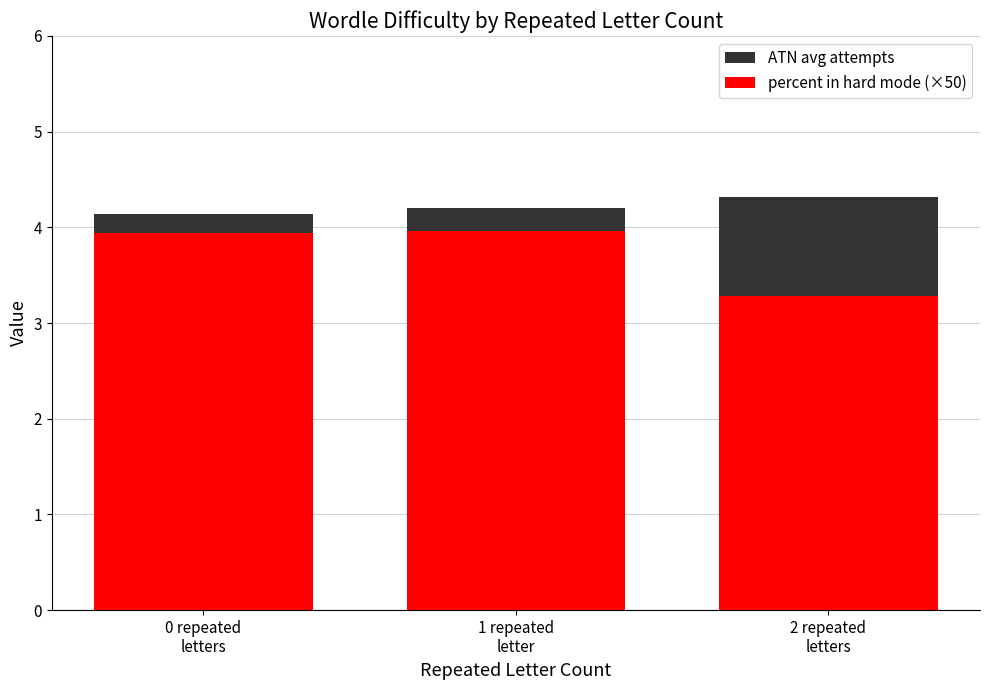

Is it true that percent in hard mode (×50) equals 4.0 at 1 repeated
letter?

True